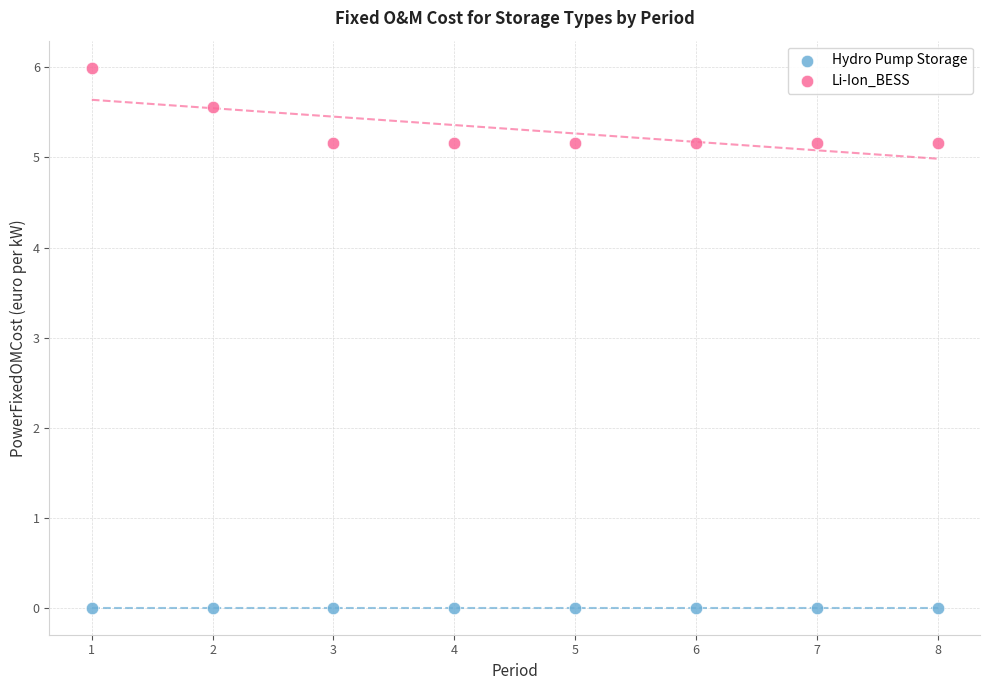

Which series contains the highest Y value?

Li-Ion_BESS